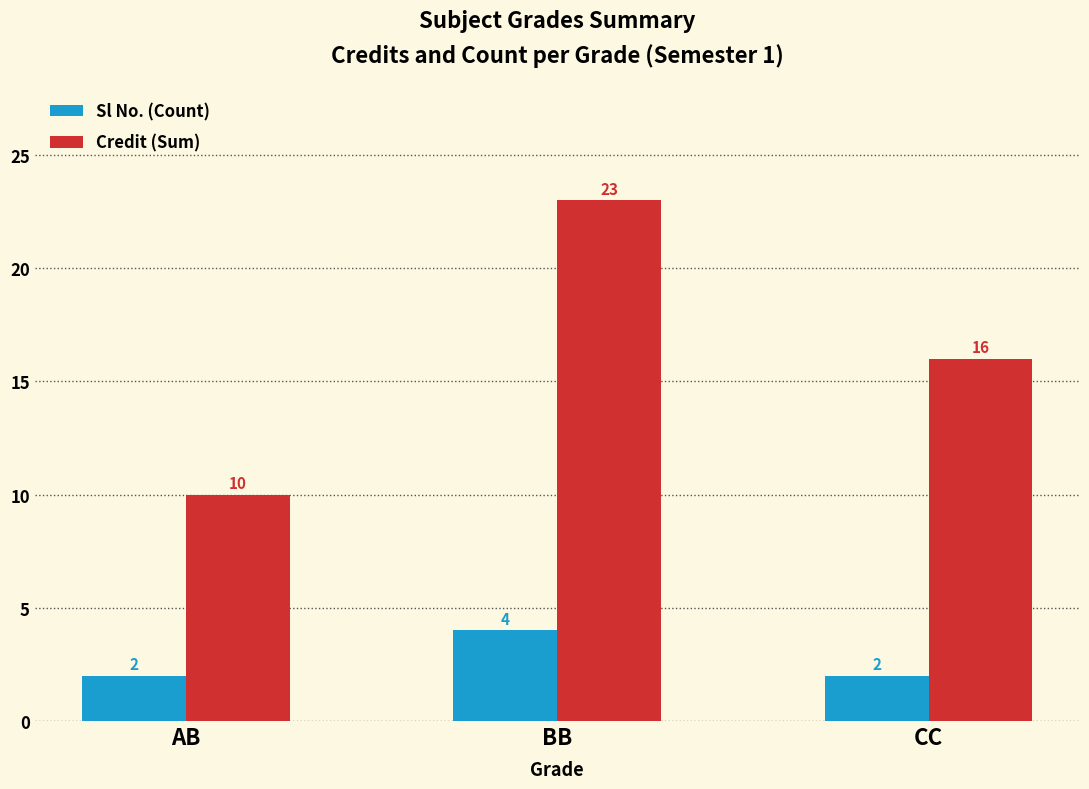

Reading left to right, extract all data points from this chart.

Sl No. (Count): 2	4	2
Credit (Sum): 10	23	16